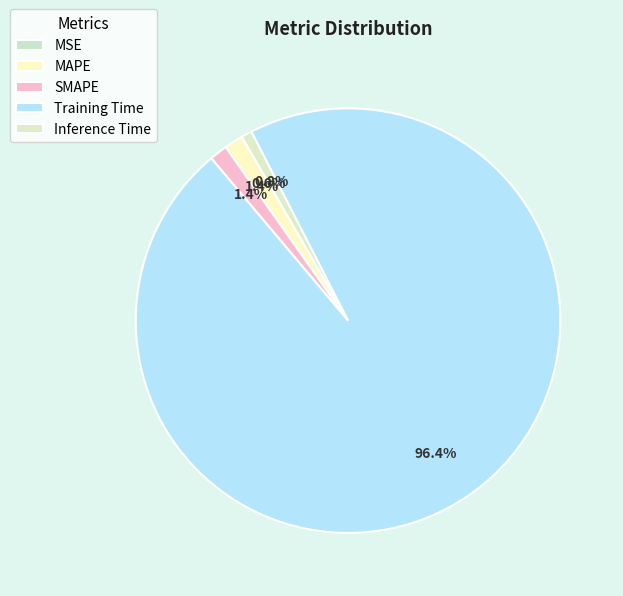

Rank the categories by value from lowest to highest.

MSE, Inference Time, SMAPE, MAPE, Training Time